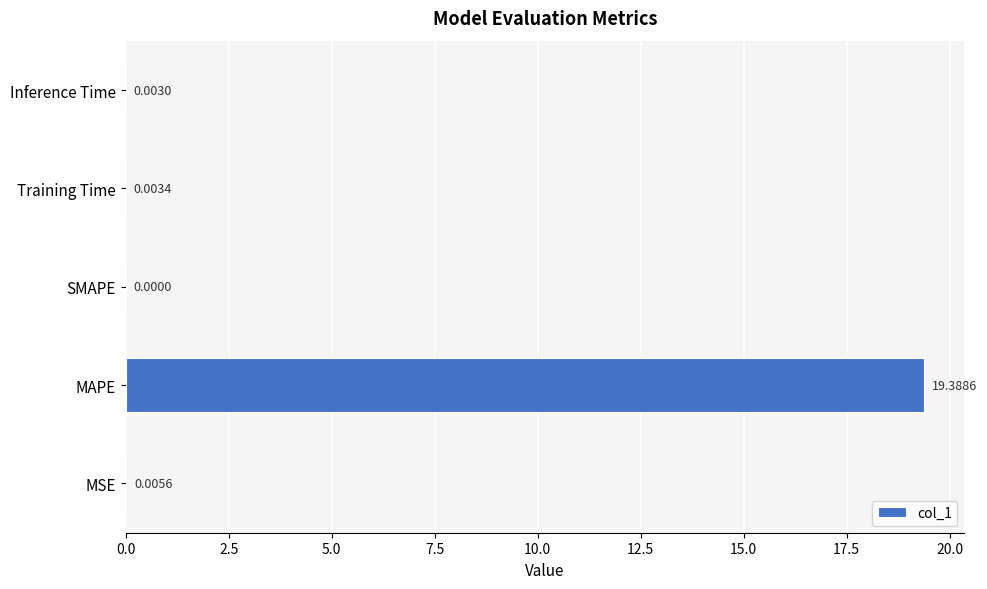

Which label corresponds to the largest value in the chart?

MAPE